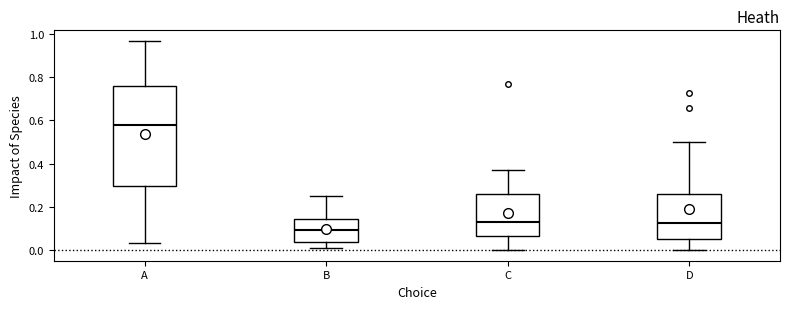

Which box's median line is the lowest?

B